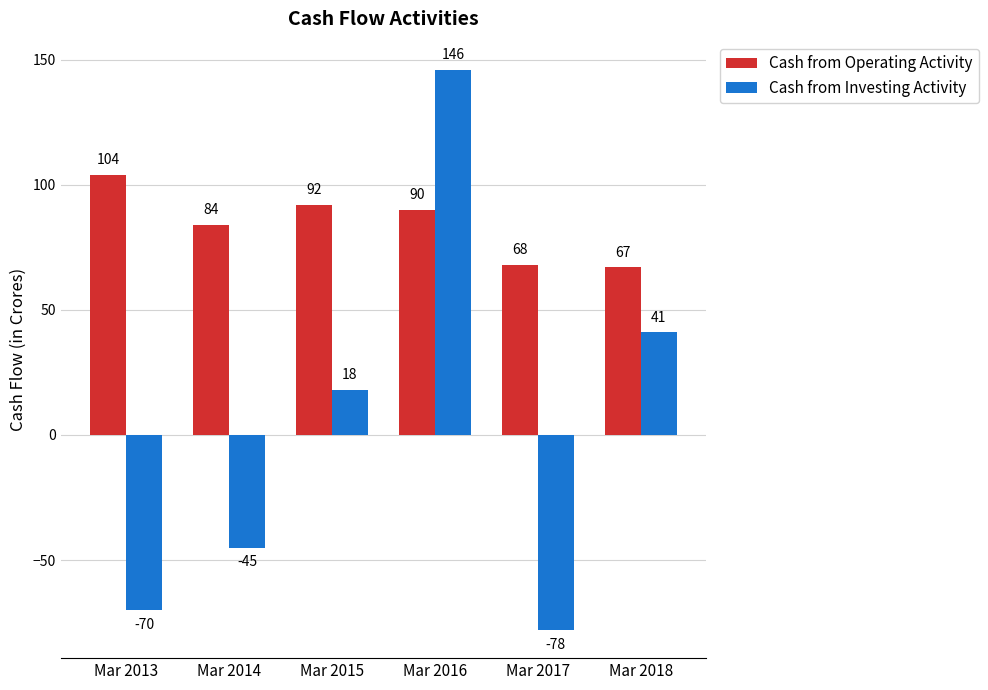

The Cash from Operating Activity series shows 90 at Mar 2016. True or false?

True